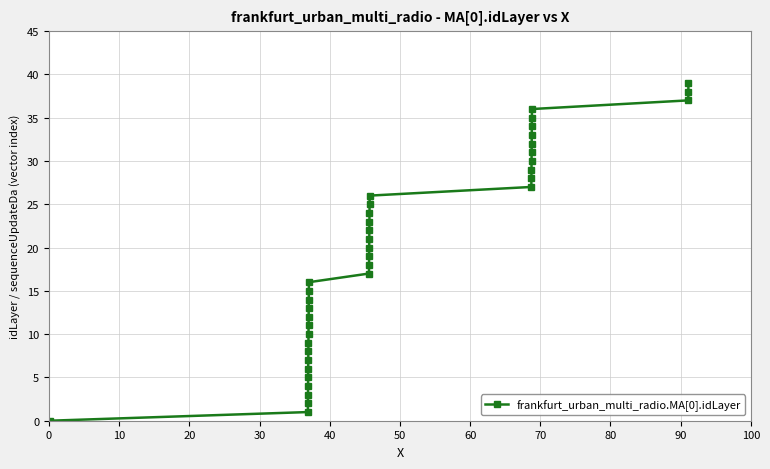

How many positive values are there?

39